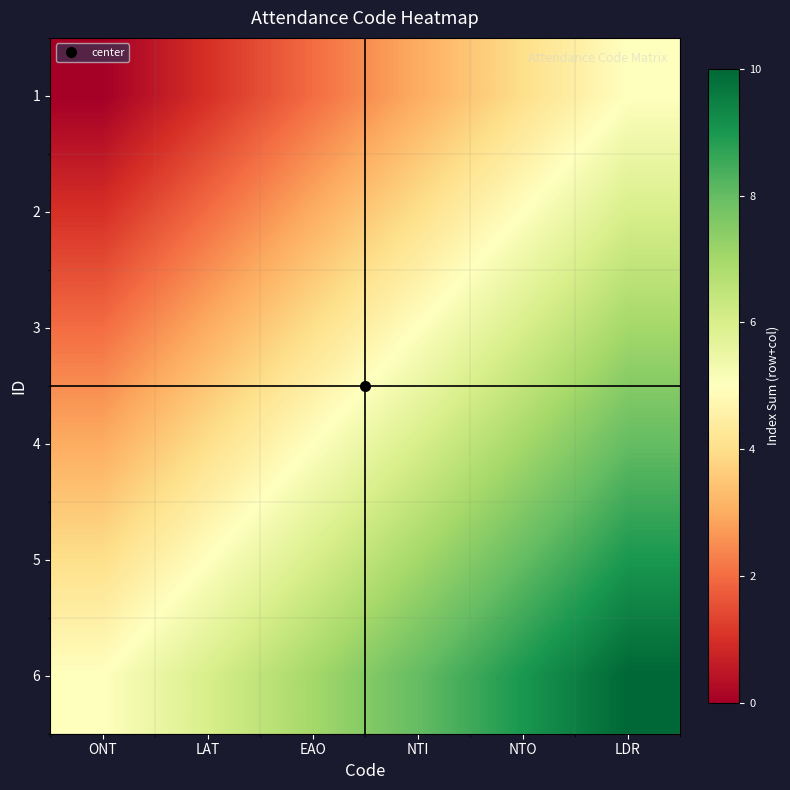

Which has a higher value, NTO or ONT?

NTO